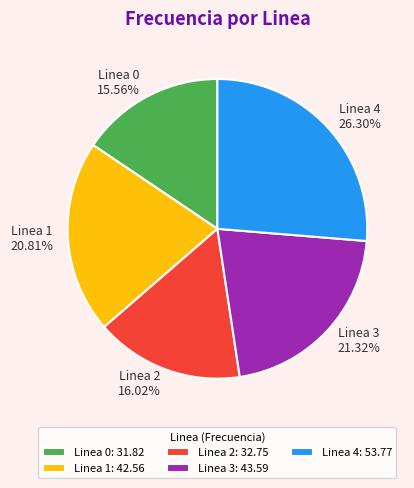

The Linea 0 slice represents 16% of the pie. True or false?

True